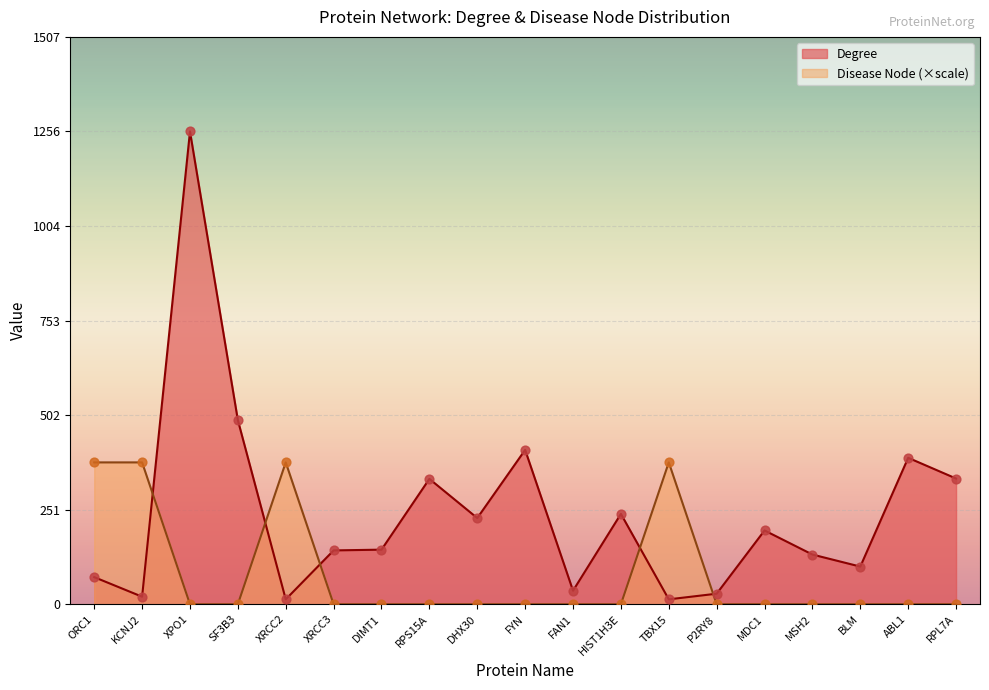

What are all the series names shown in the legend?

Degree, Disease Node (×scale)